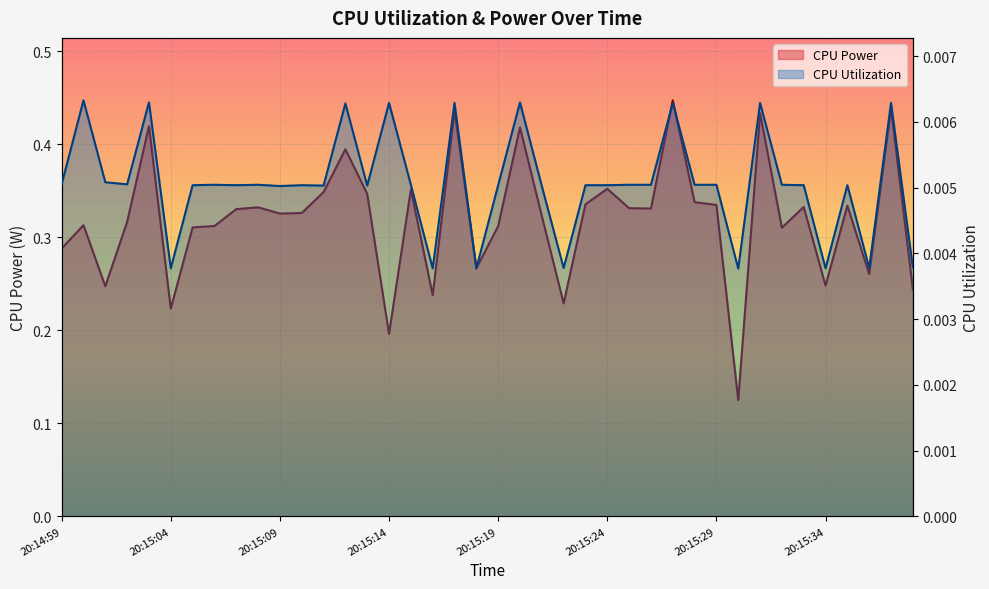

What is the total value across all series at 20:15:05?

0.3